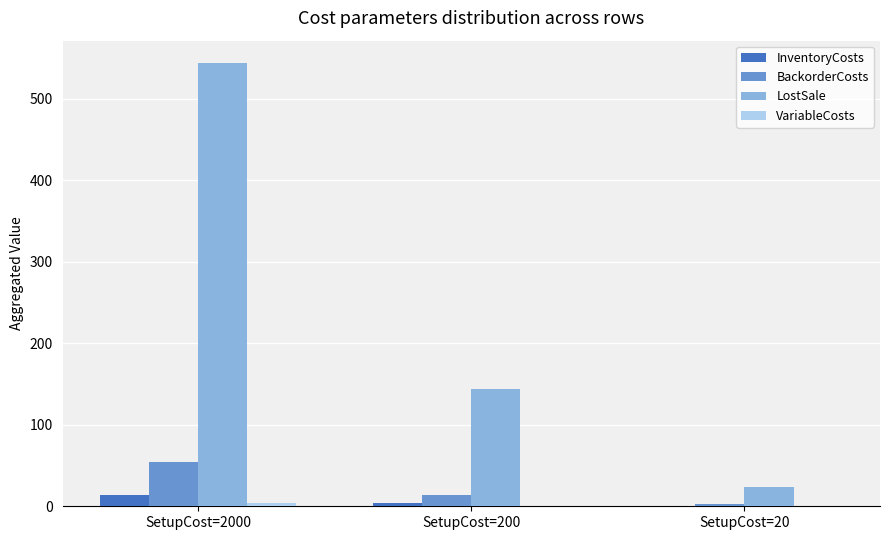

Are the bars horizontal?

No